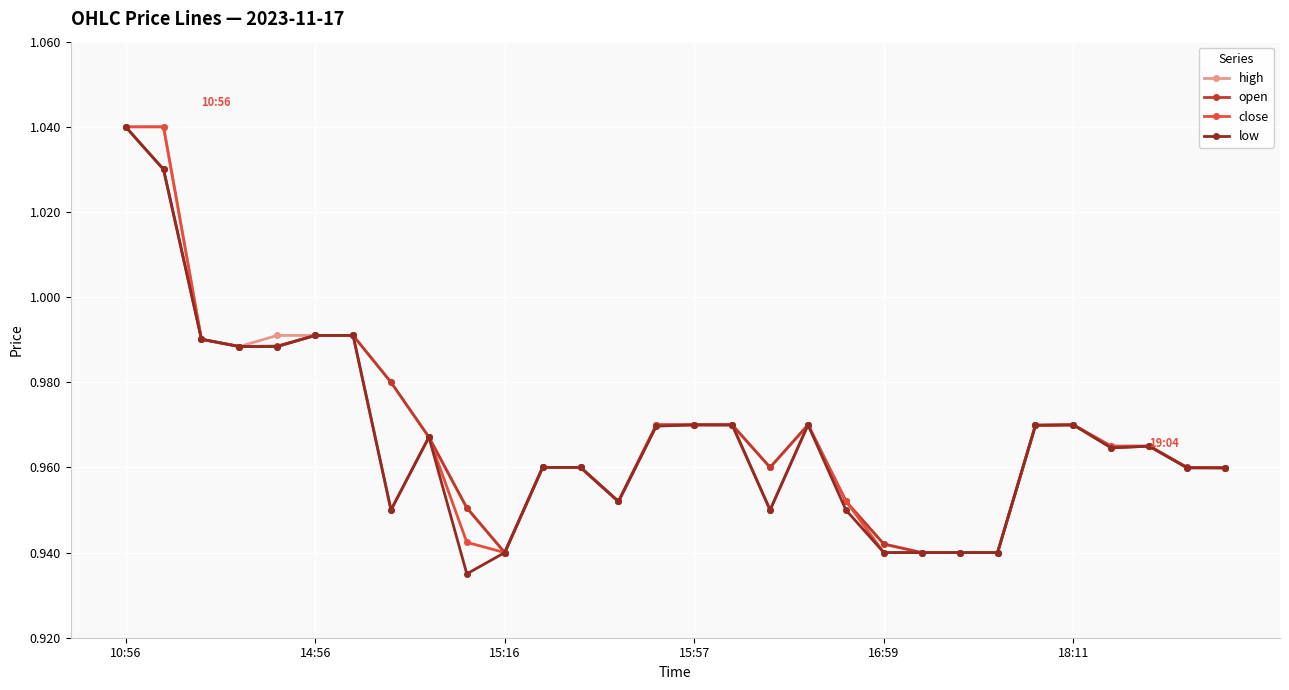

True or false: open has more than 2 points higher than both neighbors.

True